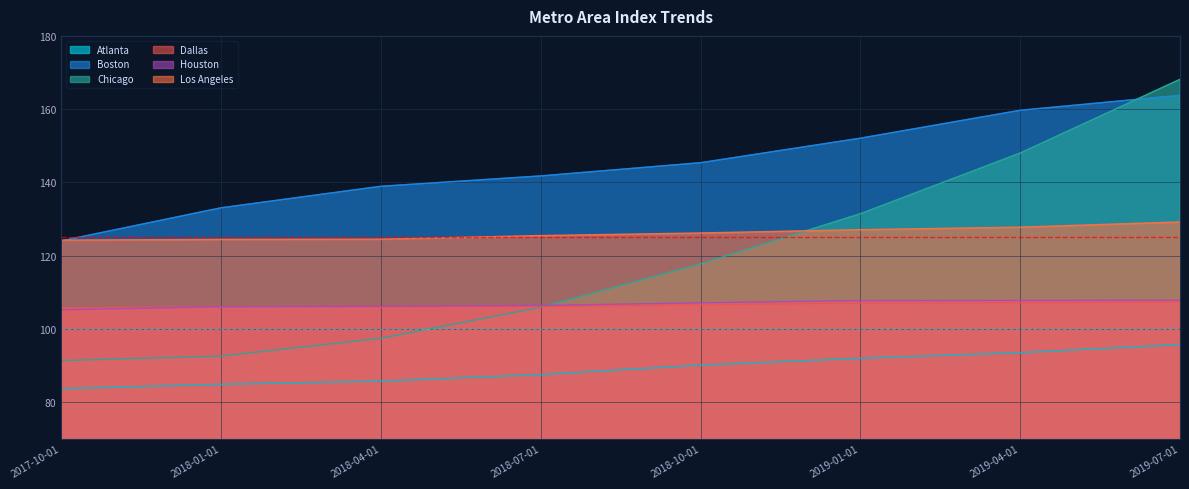

Which series has the largest total across all categories?

Boston